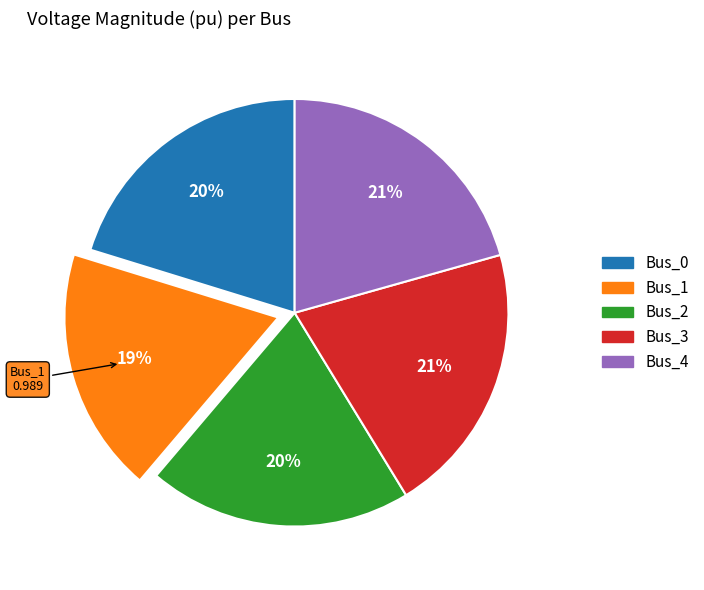

Count the number of slices in the pie.

5